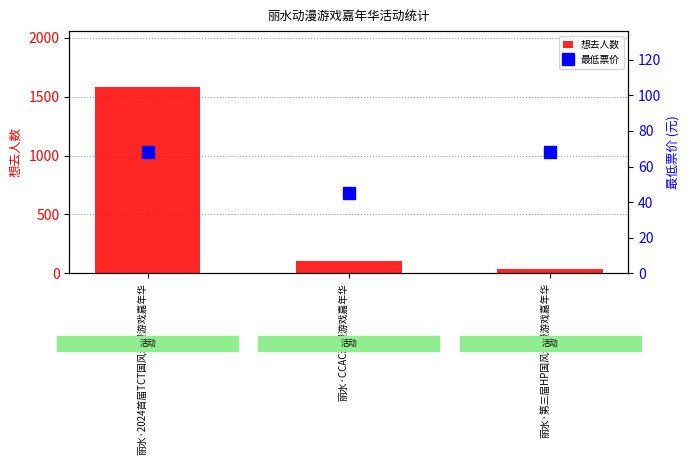

Is it true that 想去人数 equals 105 at 丽水·CCAC动漫游戏嘉年华?

True